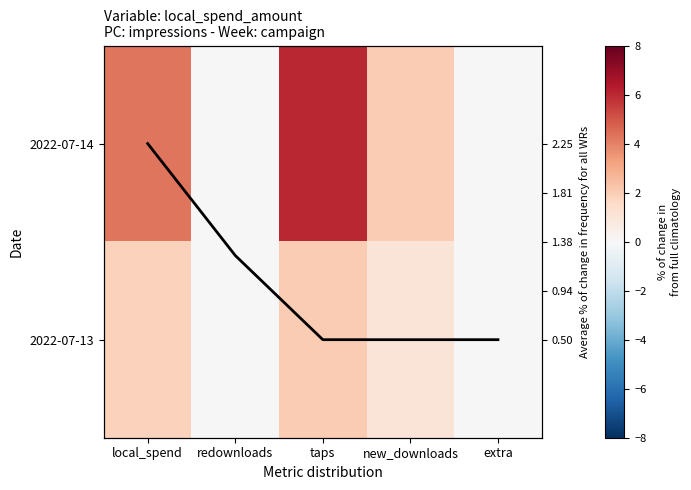

Which has a higher value, extra or redownloads?

extra